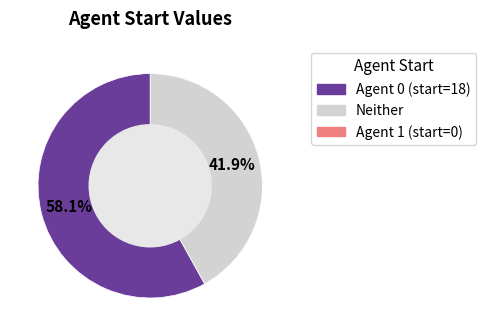

How many slices are in this pie chart?

2